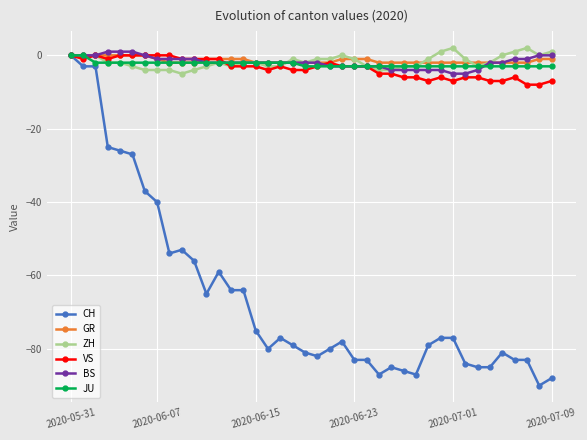

True or false: VS has more than 2 interior local peaks.

True